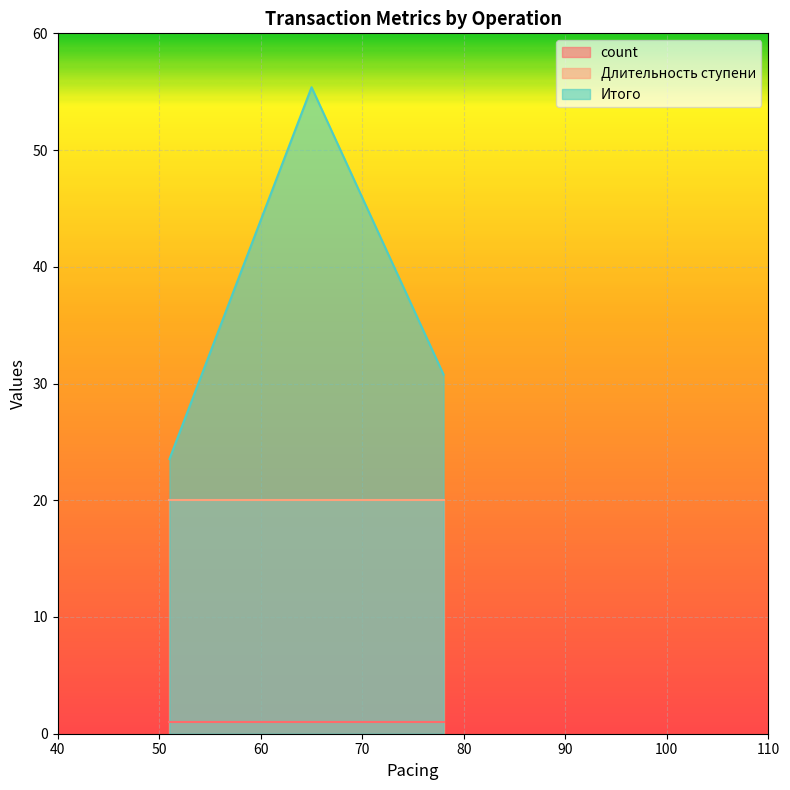

True or false: Итого has a value of 30.8 at data_usr.

True